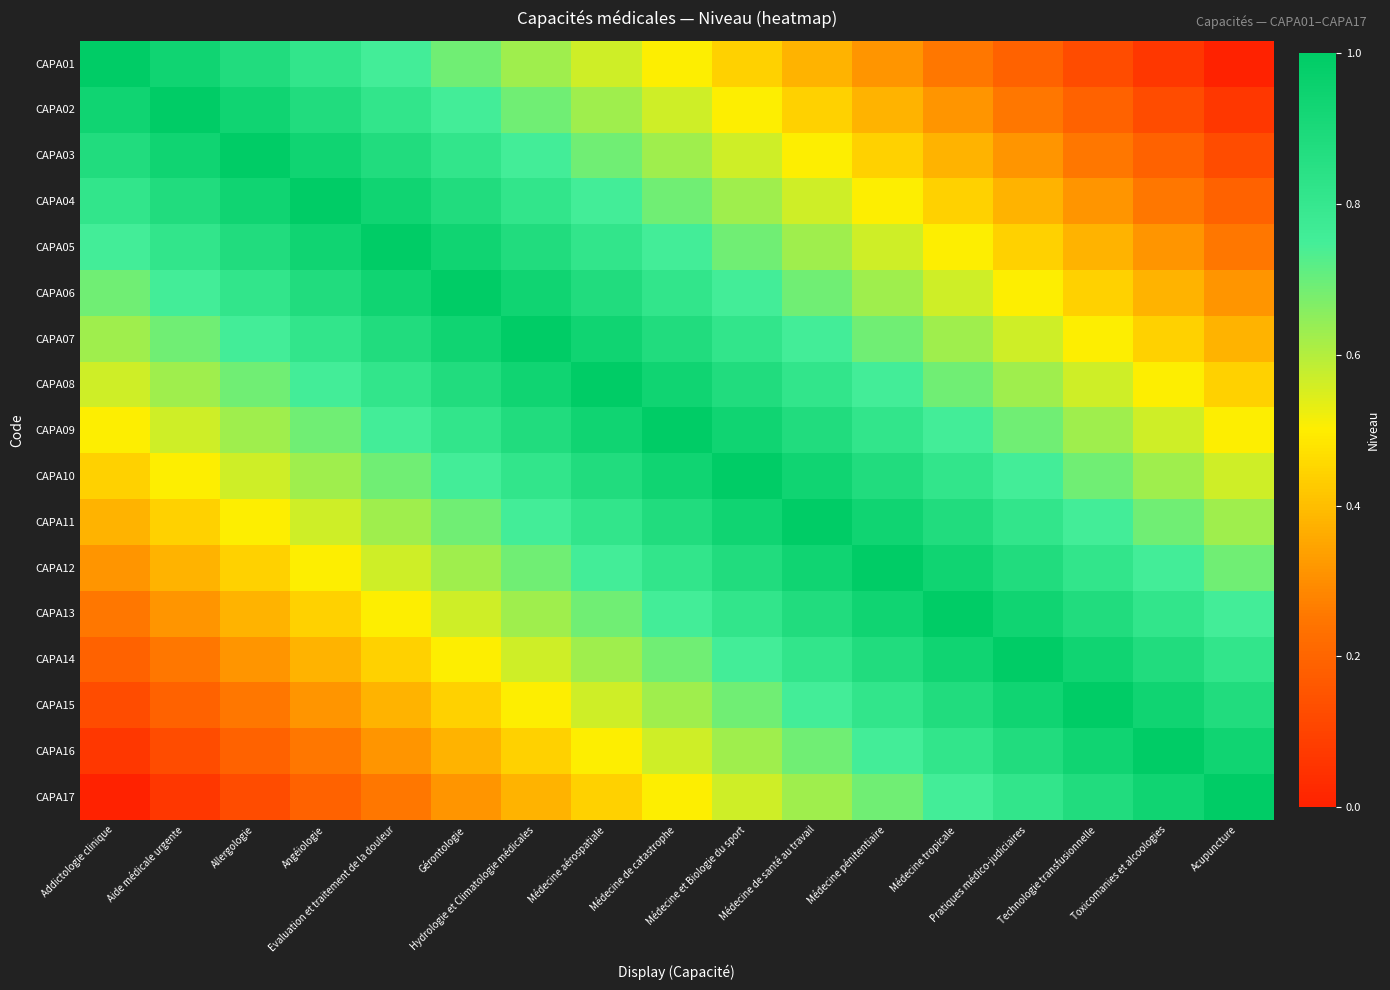

How many series are shown in this chart?

17